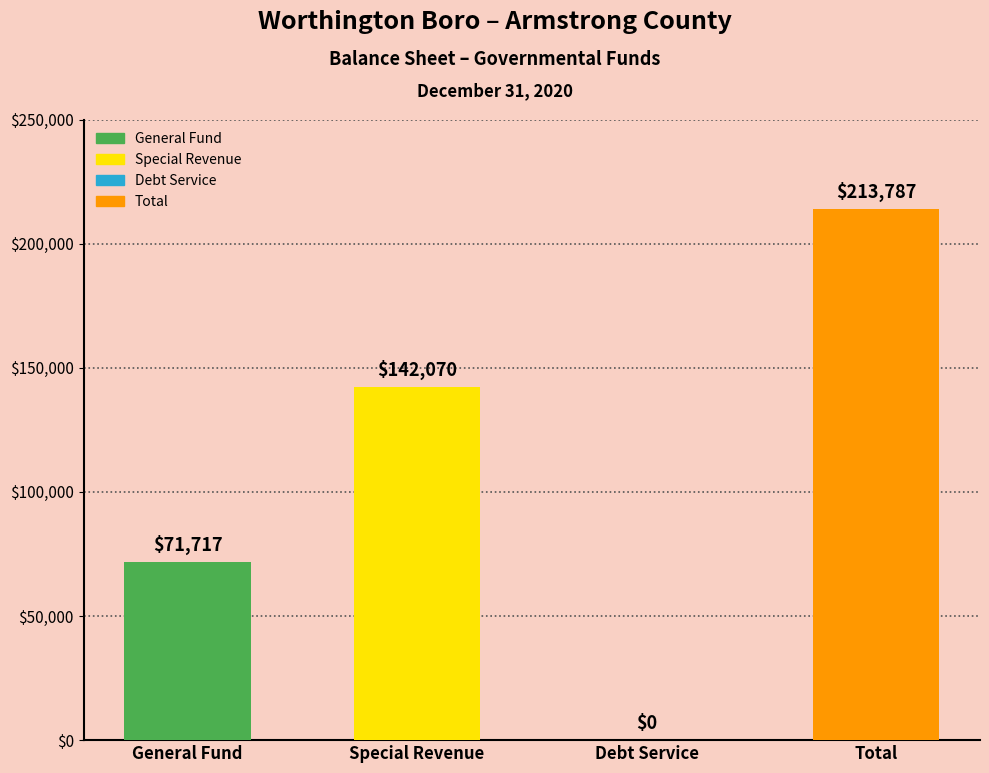

What is the sum of all values?

427574